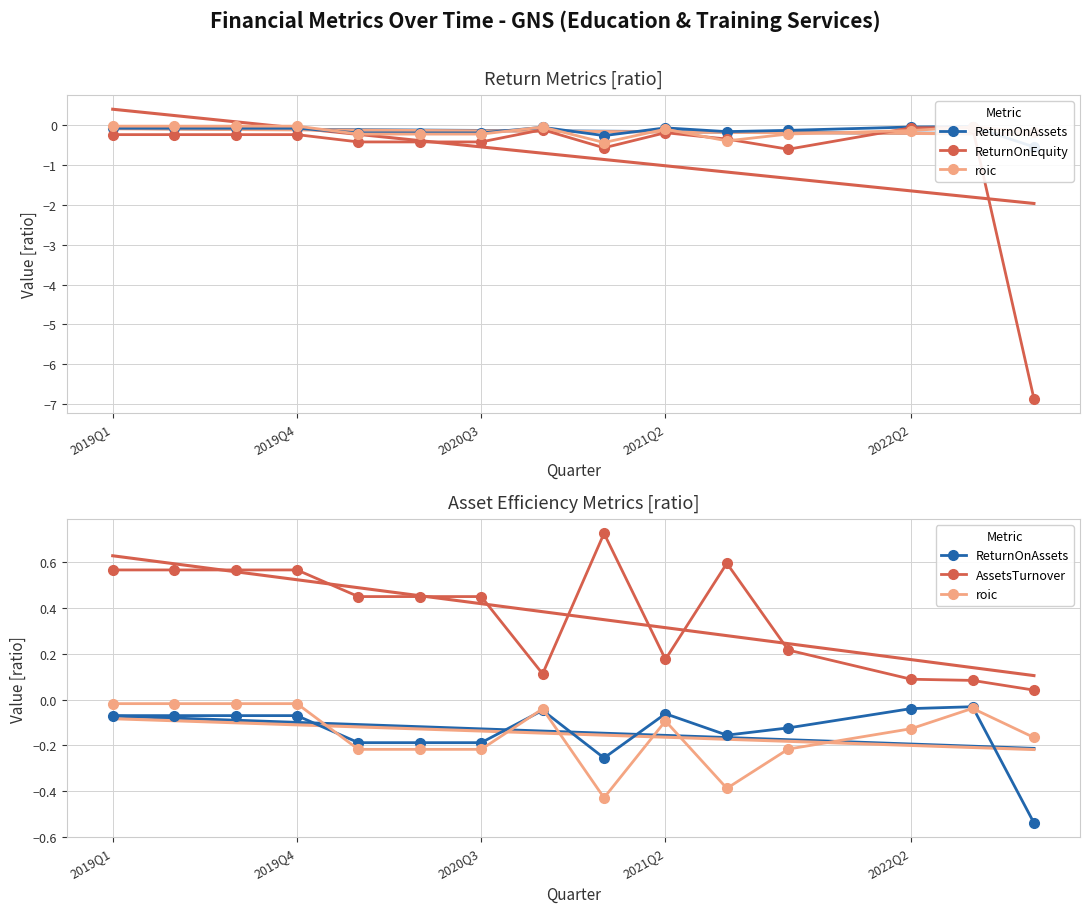

What is the value of the ReturnOnAssets point at the 15th from the left?

-0.5